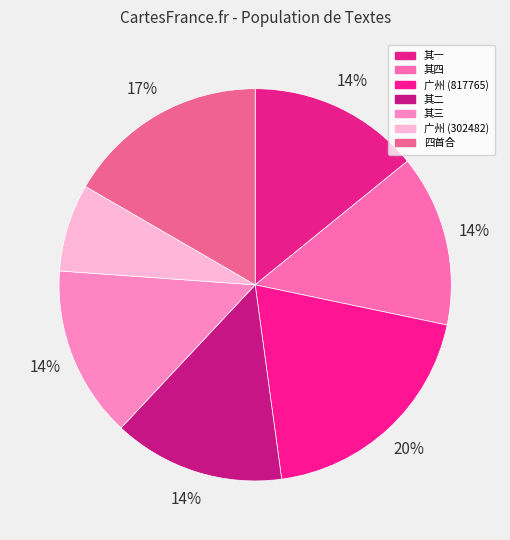

Count the number of slices in the pie.

7